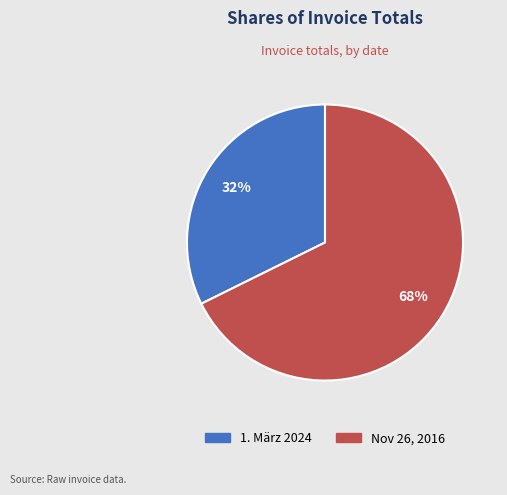

To the nearest percent, what is the average slice percentage?

50%